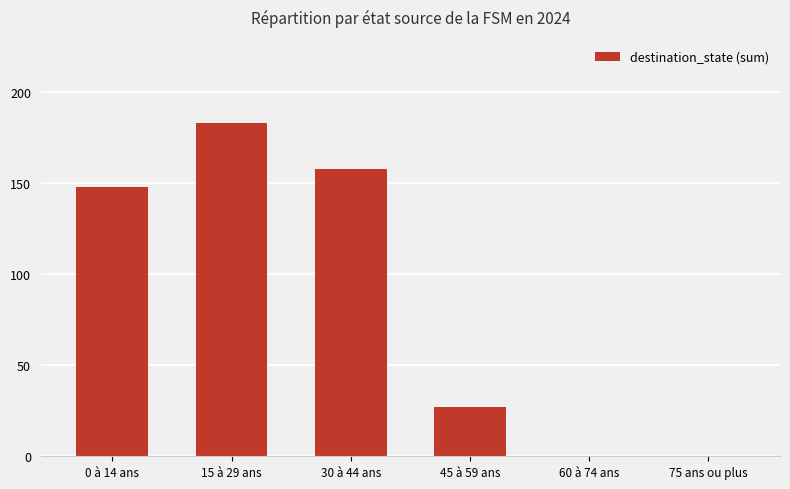

Which label corresponds to the largest value in the chart?

15 à 29 ans